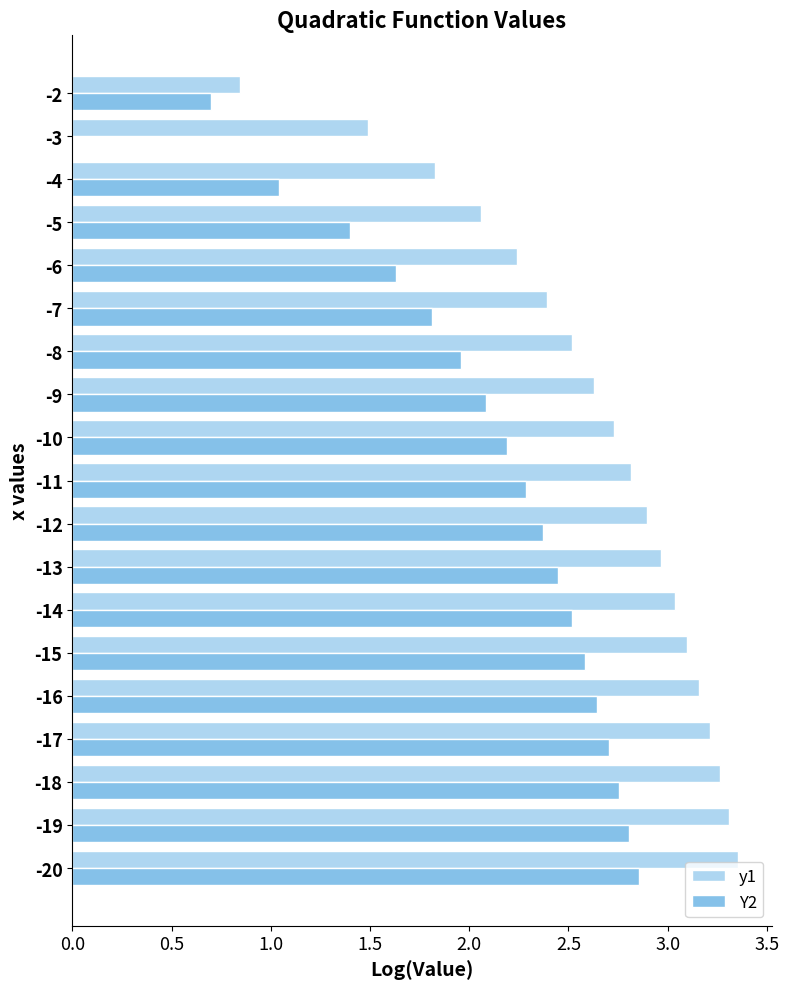

How many data points does each series have?

19